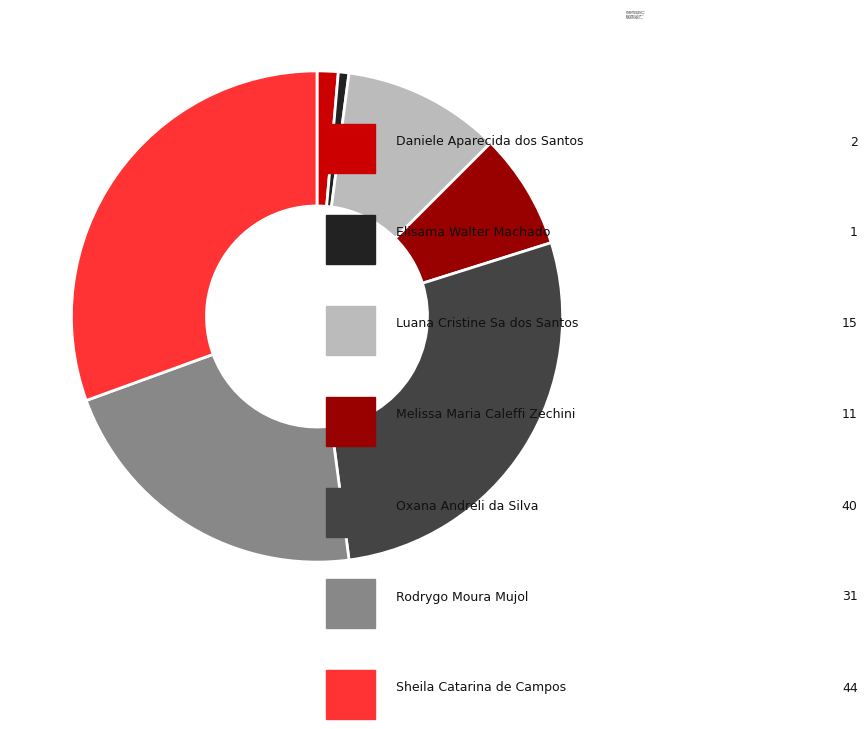

How many segments does this pie chart have?

7